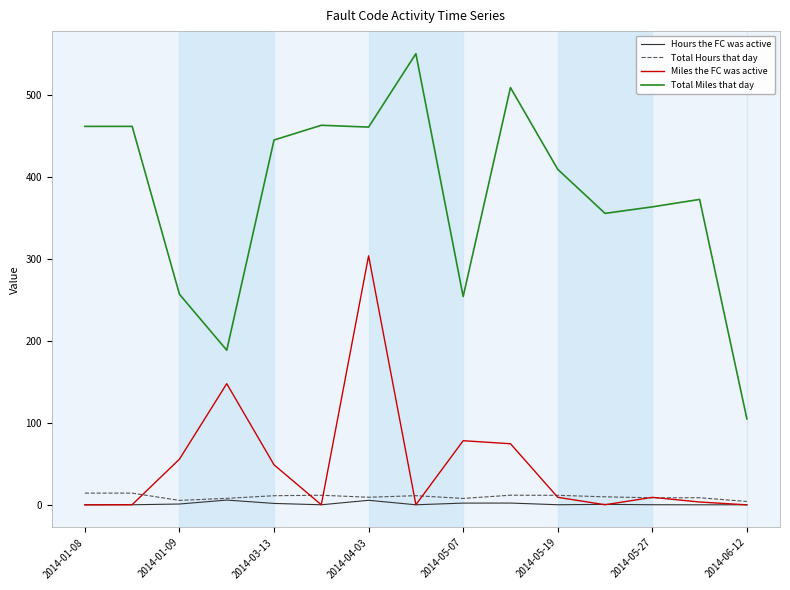

True or false: Miles the FC was active has more than 0 points higher than both neighbors.

True